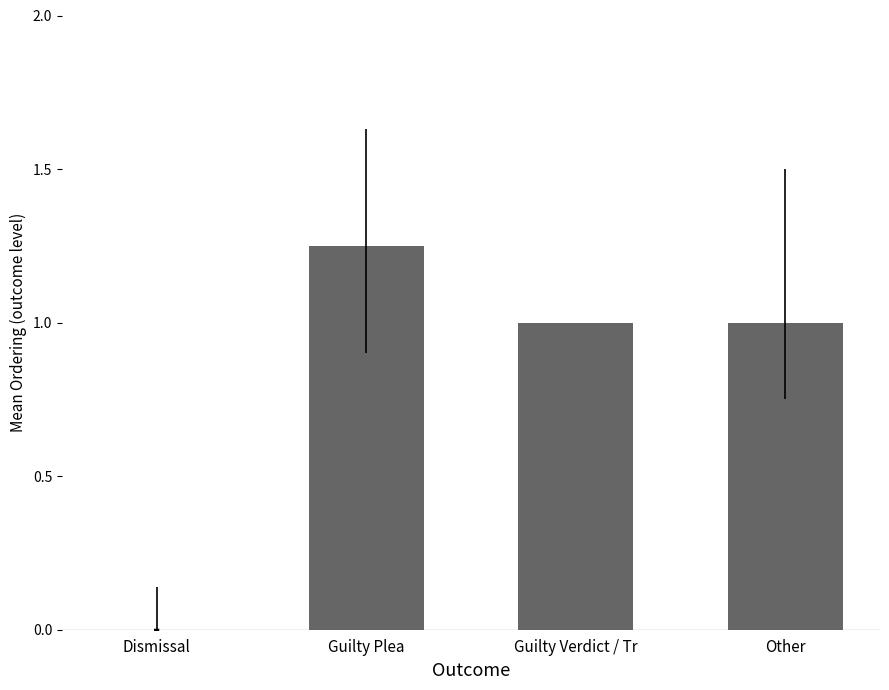

Where does the data first go above 1?

Guilty Plea